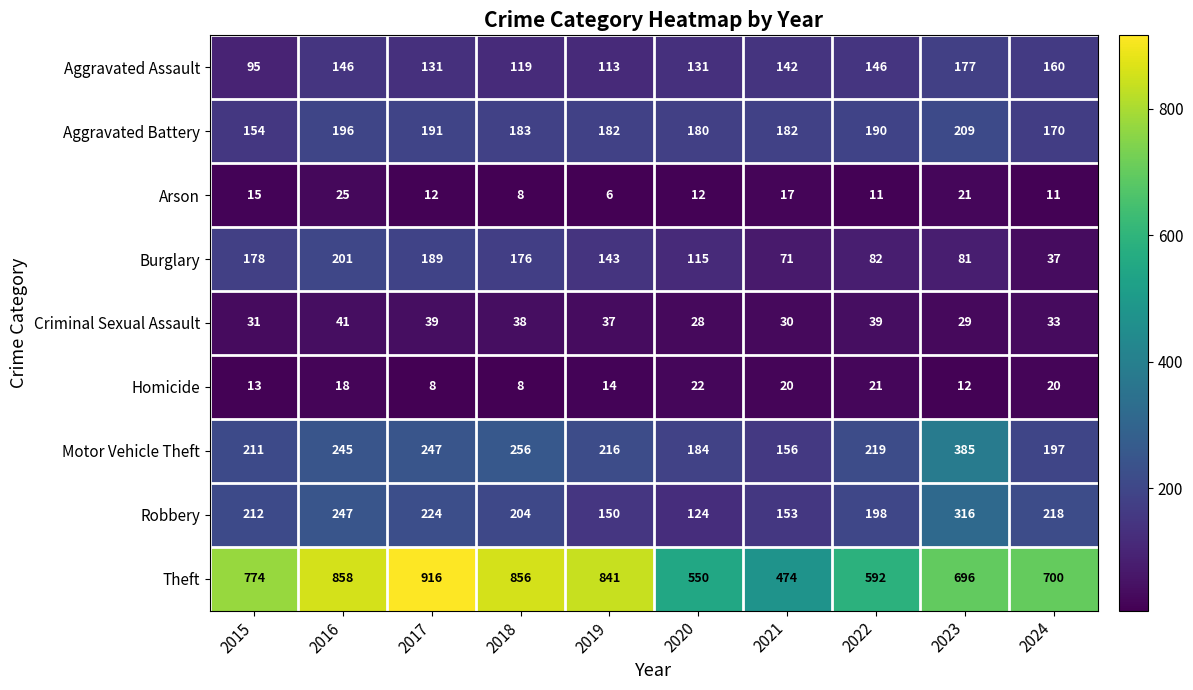

The Burglary series shows 60 at 2015. True or false?

False